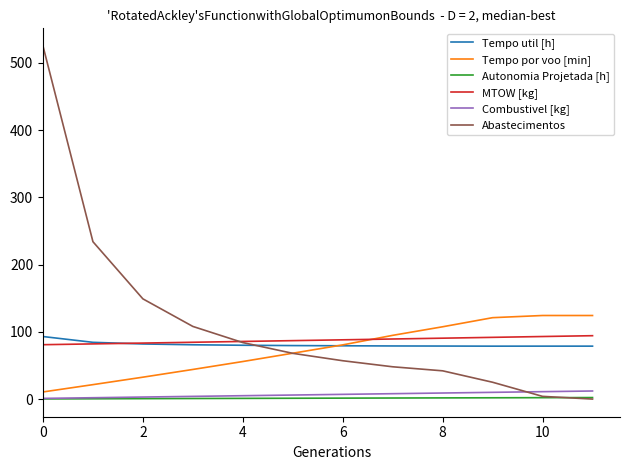

What is the greatest value displayed?

525.0